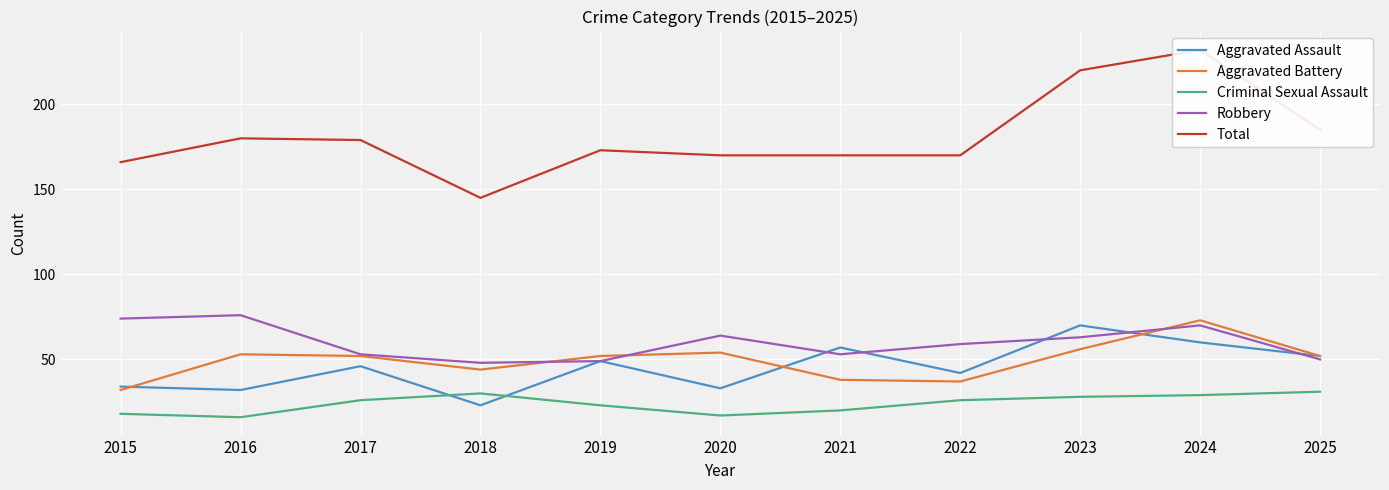

At which label does Aggravated Battery first exceed 52?

2016